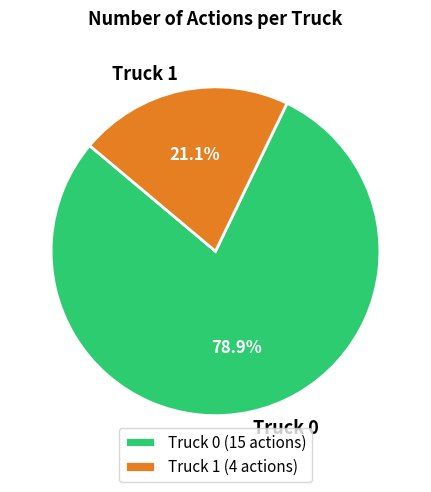

The Truck 1 slice represents 32% of the pie. True or false?

False